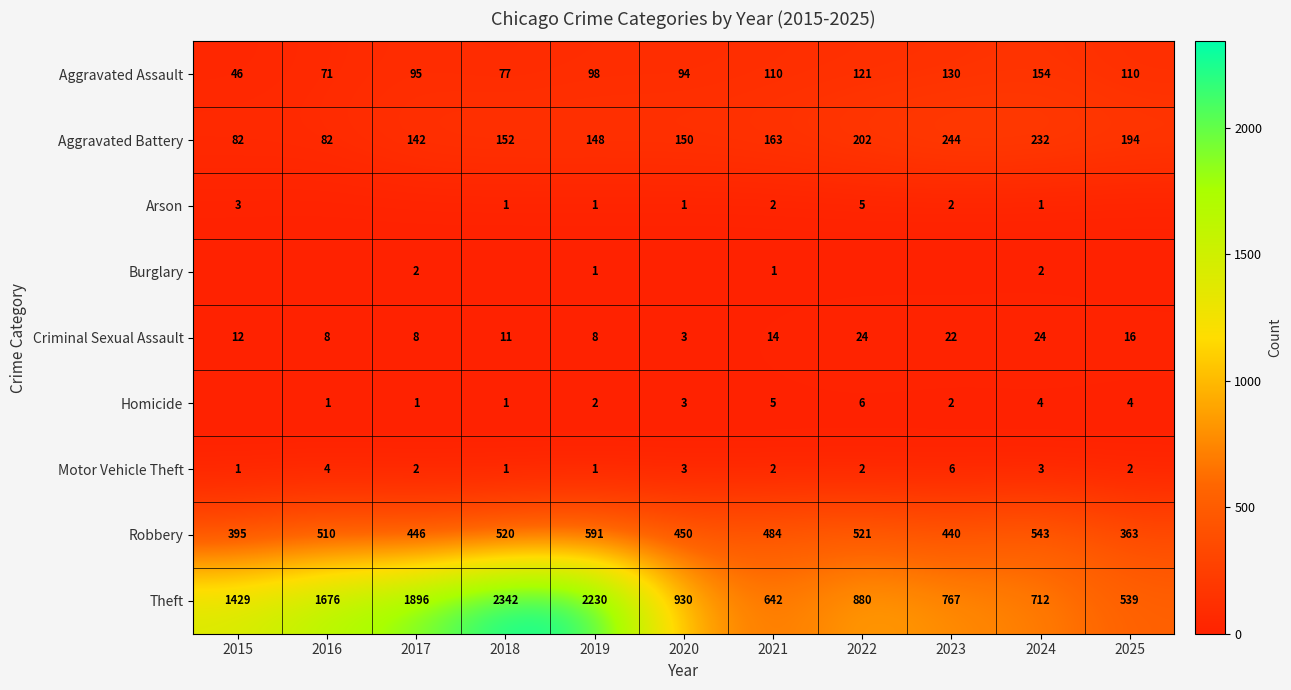

The value of Theft at 2016 is 2330. True or false?

False